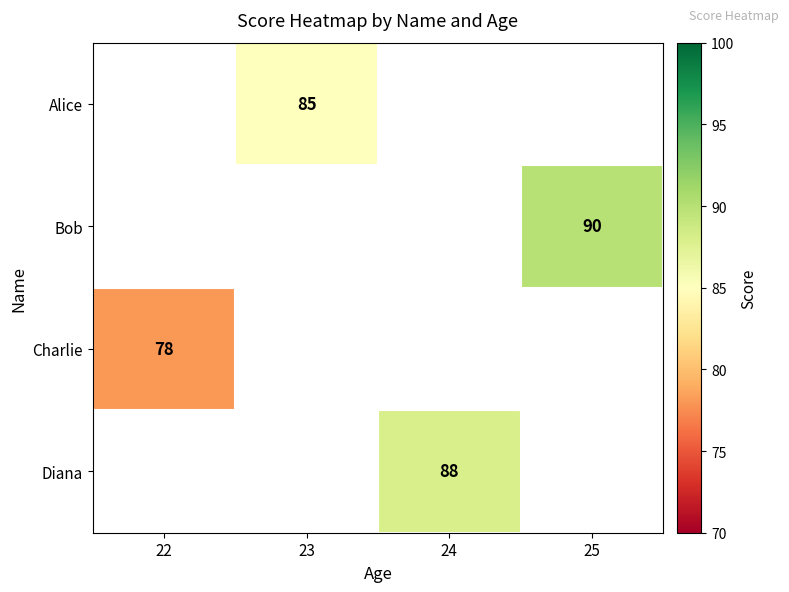

Is the value of Diana at 24 greater than the value of Bob at 25?

No